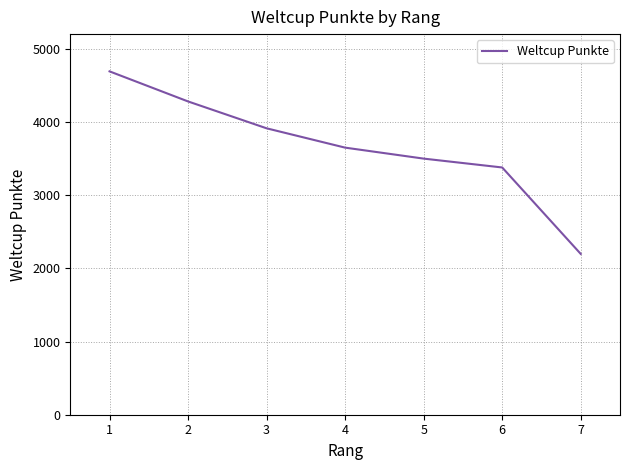

The value at 5 is 3499. True or false?

True